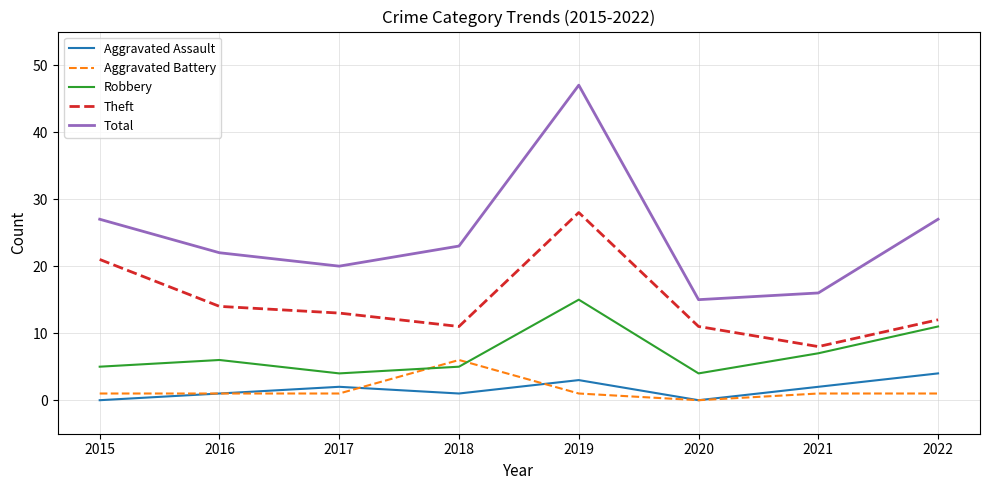

Between 2019 and 2022, which series saw the biggest shift?

Total